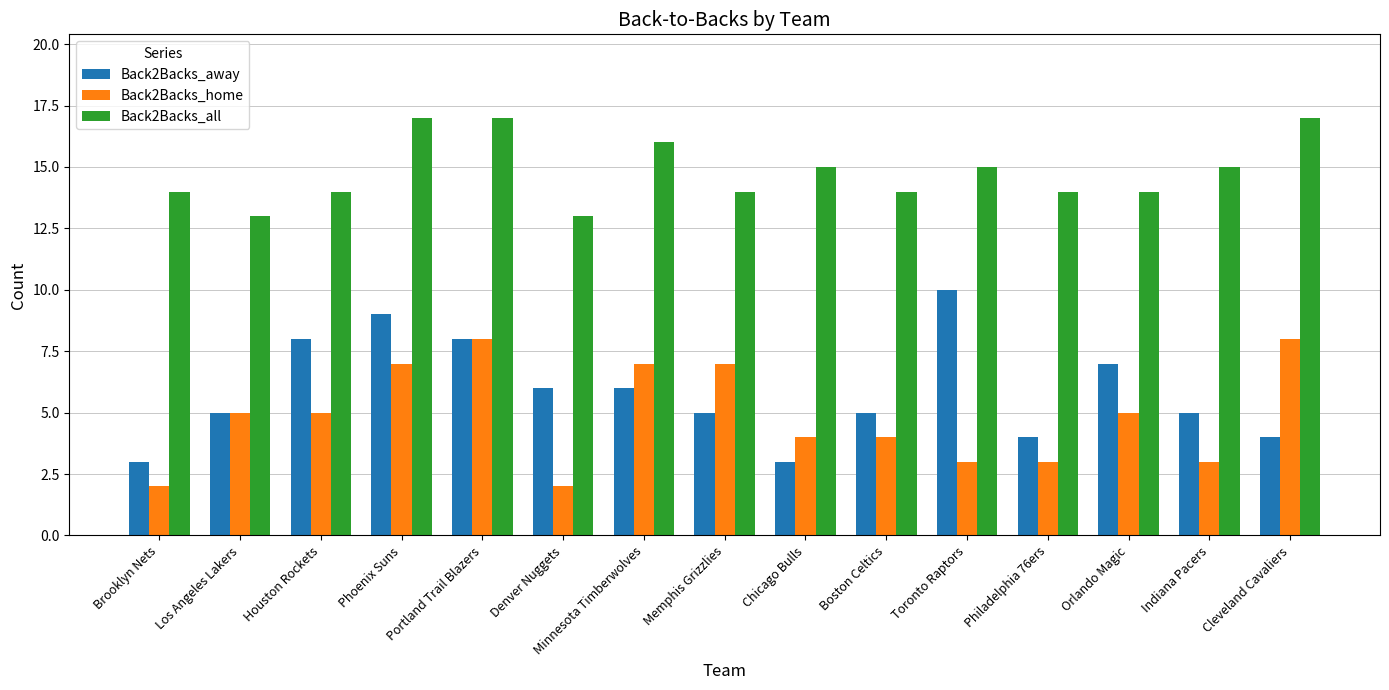

Rank the series by their maximum value, from lowest to highest.

Back2Backs_home, Back2Backs_away, Back2Backs_all